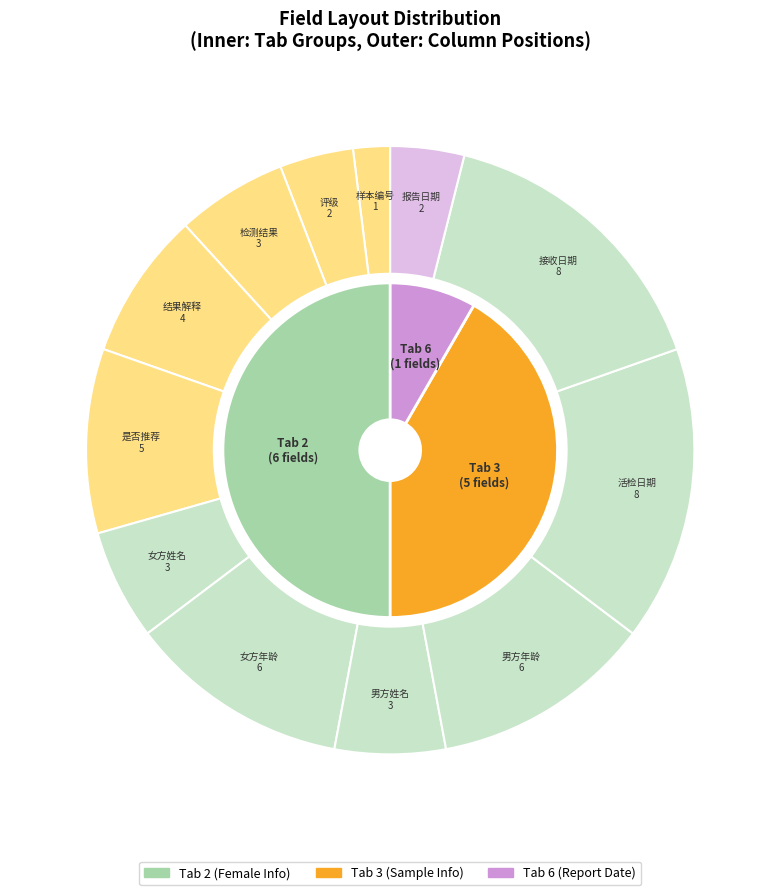

What is the ratio of the value at 活检日期 to the value at 检测结果?

2.7